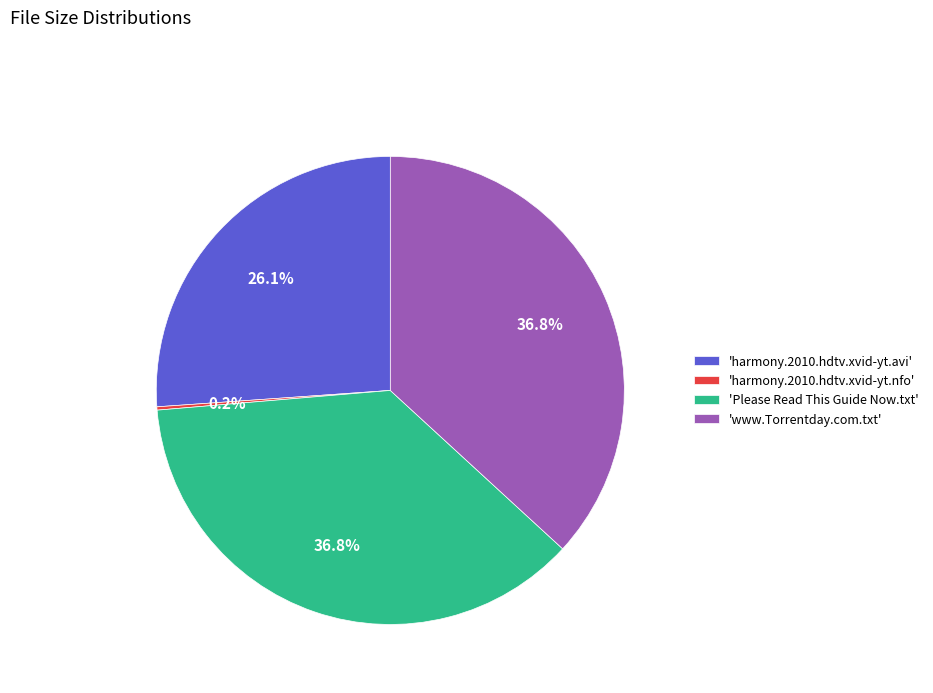

What portion of the pie excludes 'Please Read This Guide Now.txt'?

63.2%